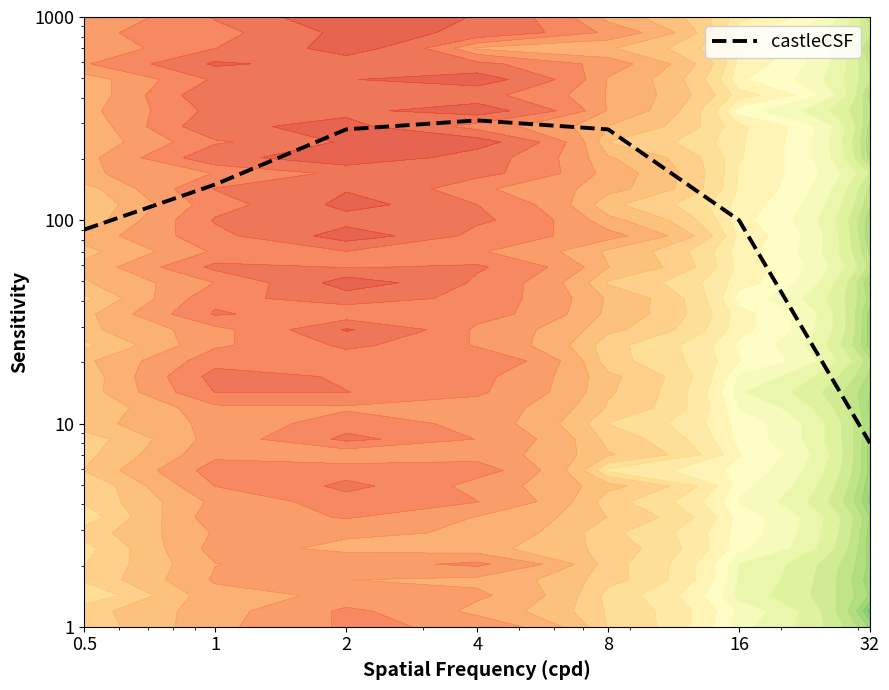

How many values exceed 150?

3